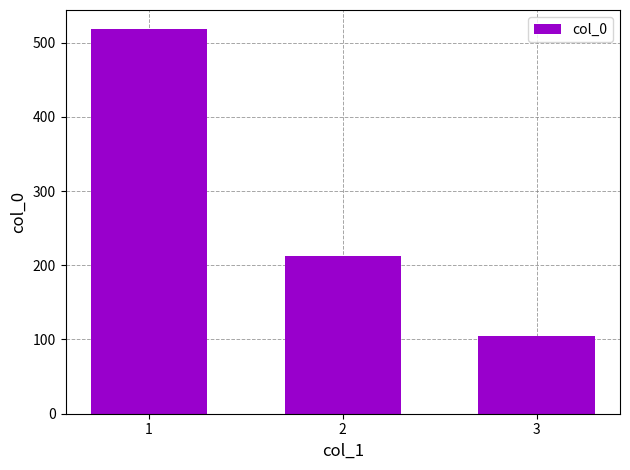

What is the change in value from 1 to 2?

-306